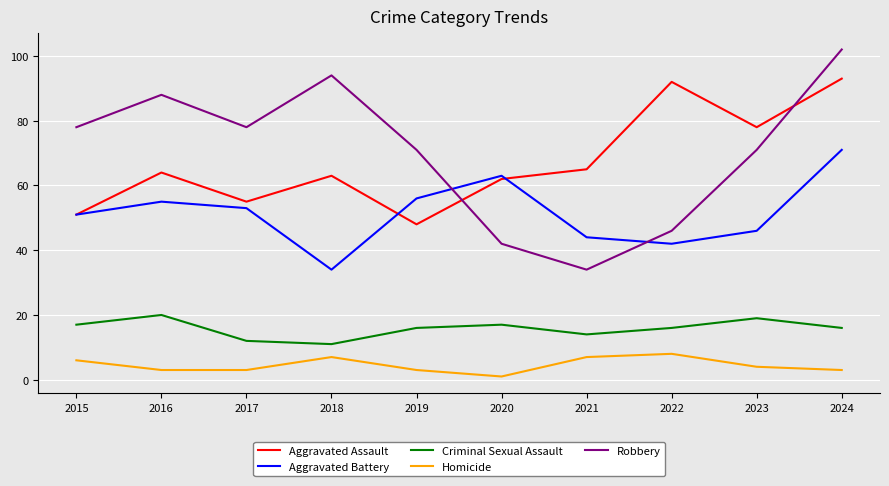

What is the lowest value of the Robbery series?

34